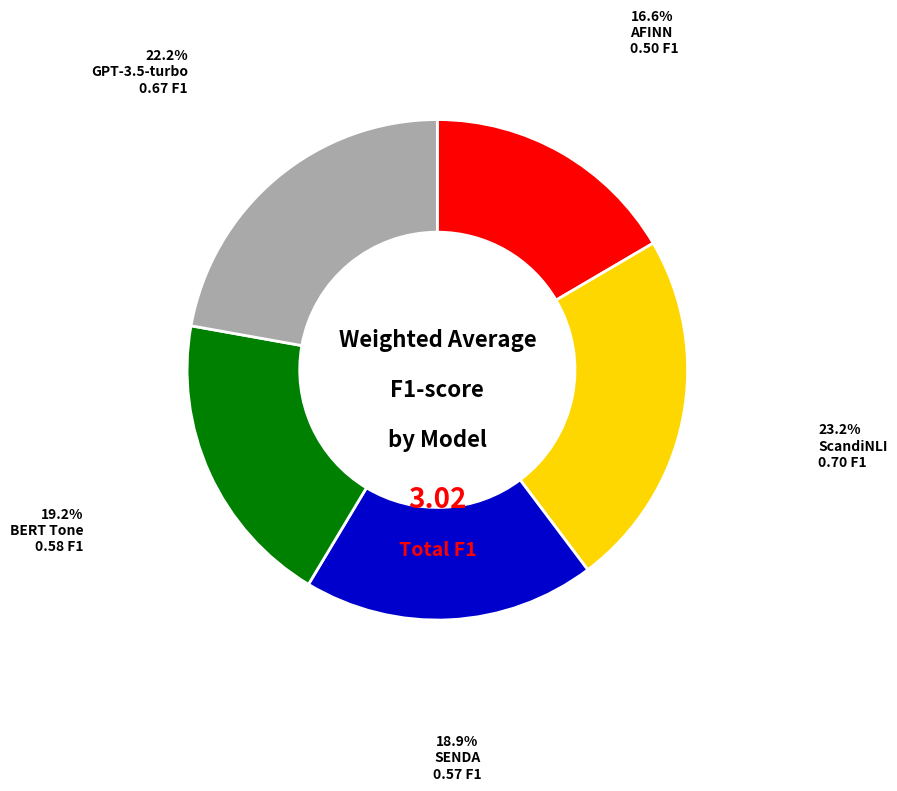

Does any single category account for the majority?

No